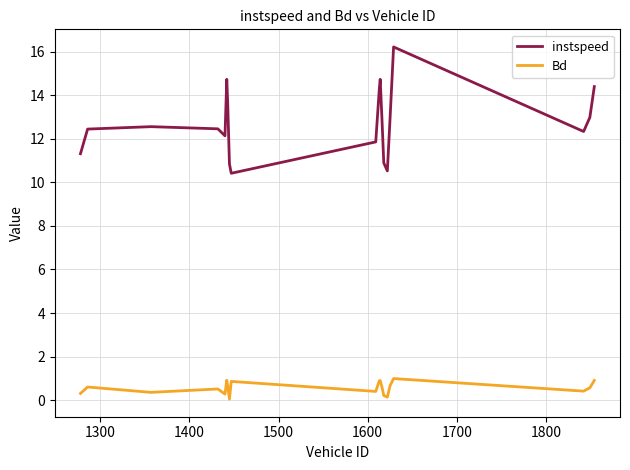

What are all the series names shown in the legend?

instspeed, Bd